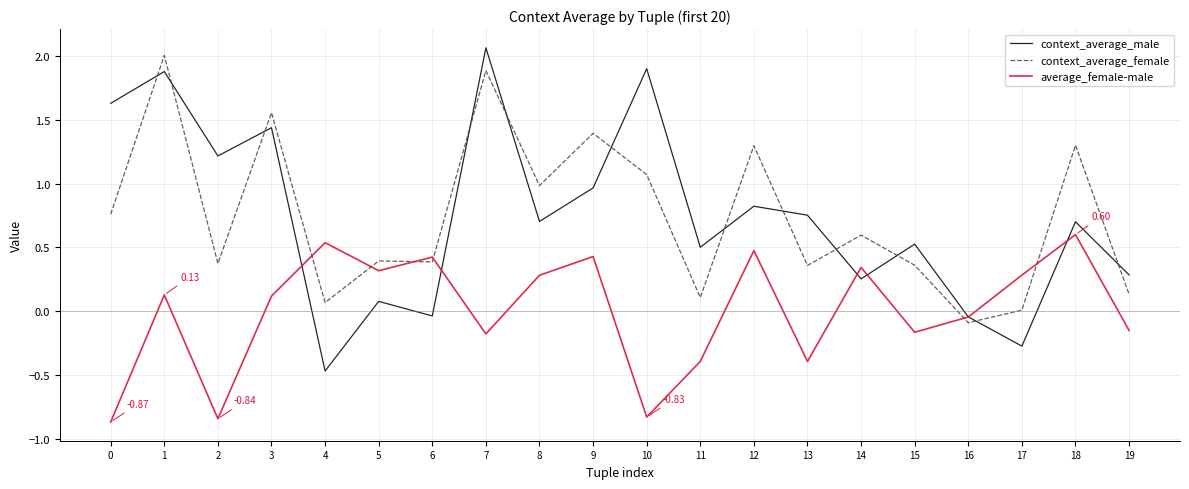

In average_female-male, how many points are lower than both neighbors (excluding endpoints)?

6